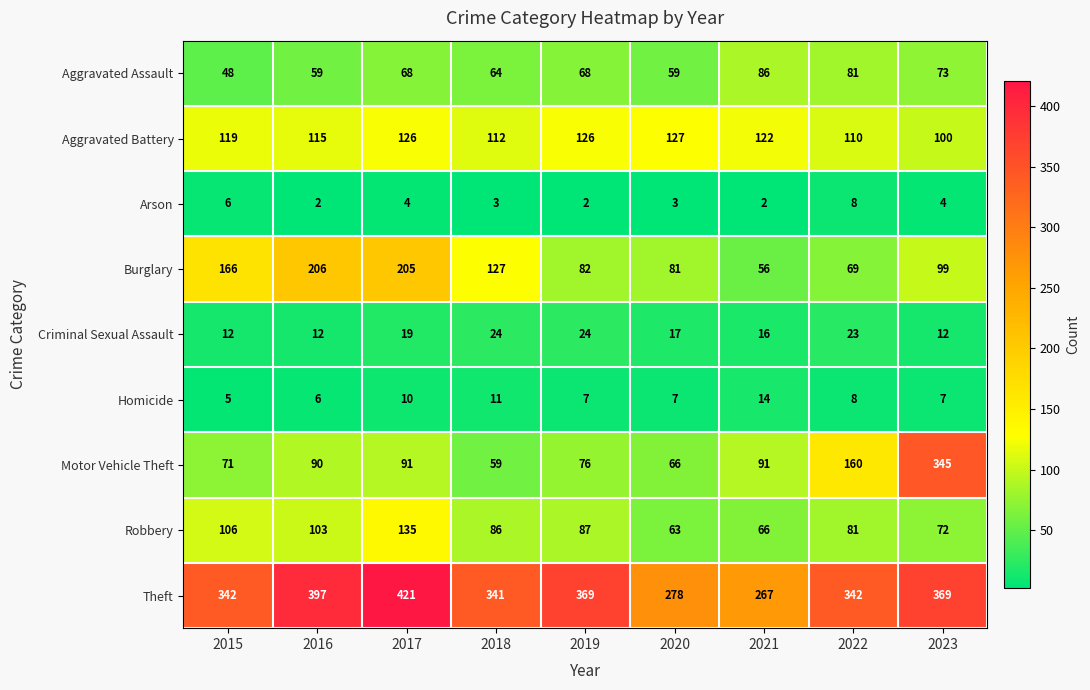

At which label does Robbery reach its peak?

2017